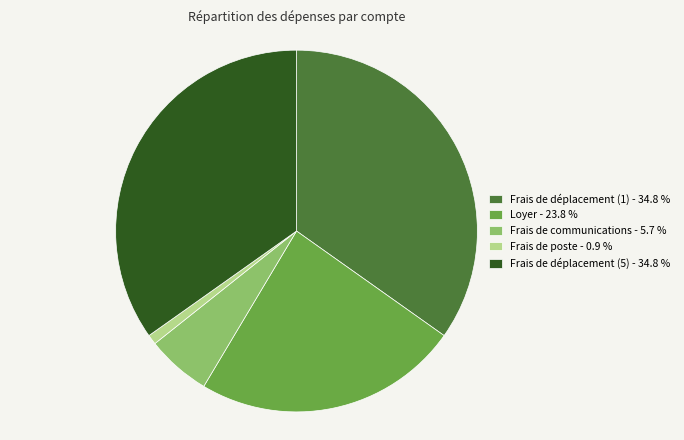

Approximately how many times larger is the value at Frais de déplacement (1) compared to Frais de poste?

39.6